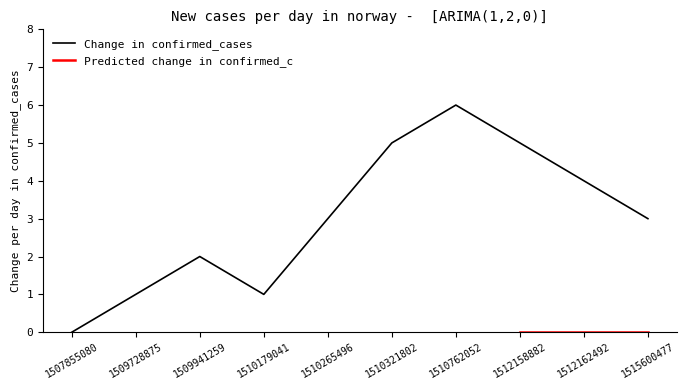

The Change in confirmed_cases series shows 6 at 1510762052. True or false?

True